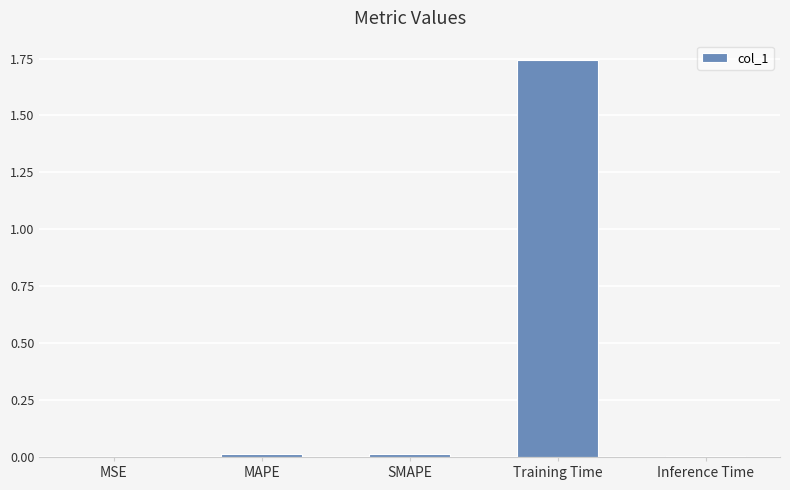

The value at MAPE is 0.0. True or false?

True